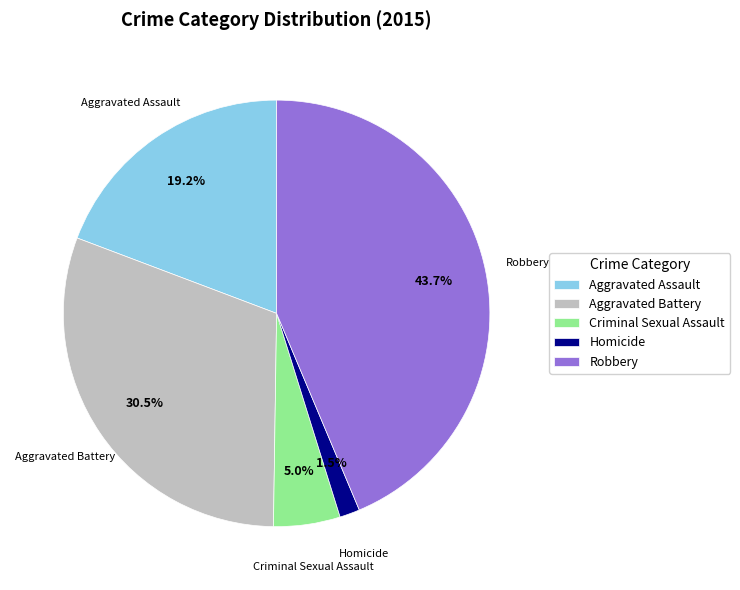

Which category has the smallest portion of the pie?

Homicide